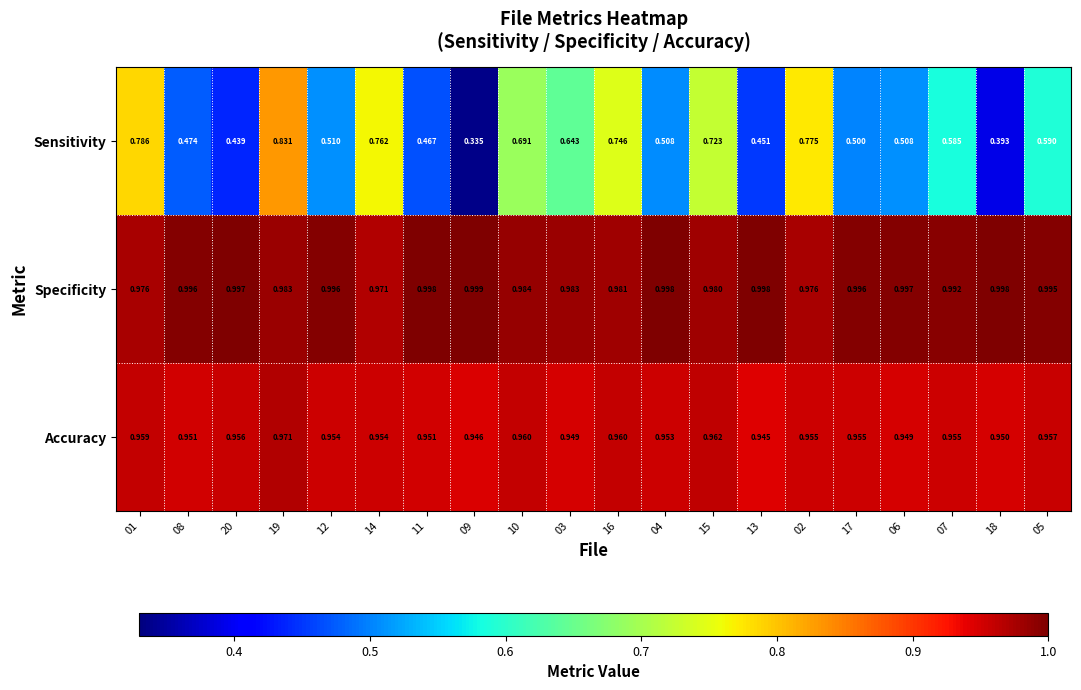

Which series has the widest spread of values?

Sensitivity